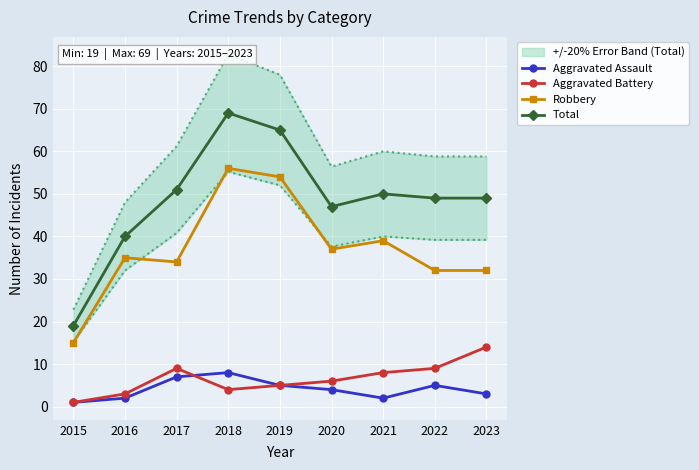

How many interior local peaks does the Total series have?

2